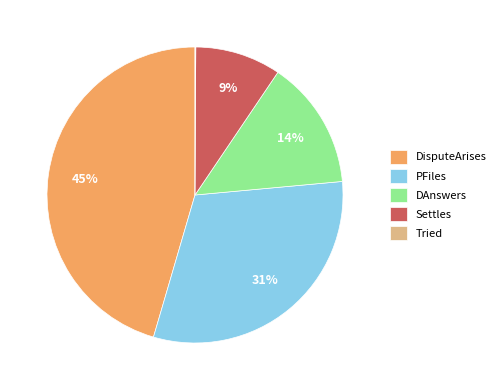

True or false: Settles accounts for 1% of the total.

False